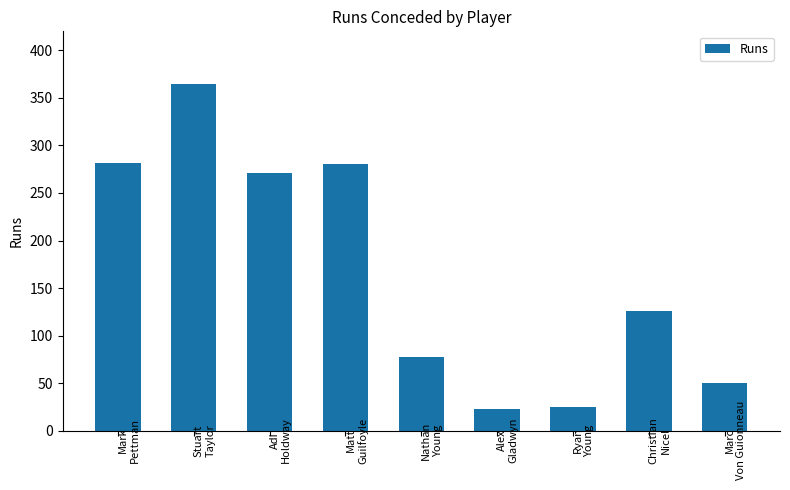

What is the label of the 3rd bar from the right?

Ryan
Young